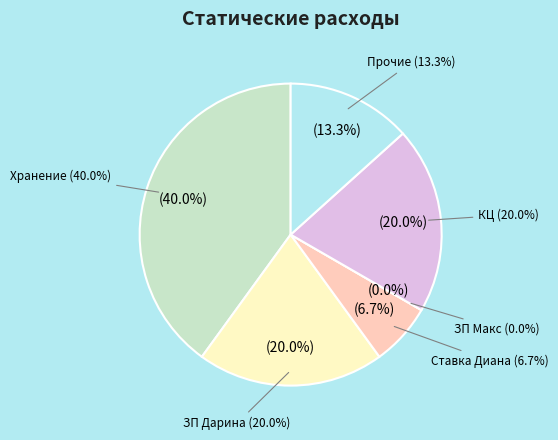

Rank the categories by value from highest to lowest.

Хранение, ЗП Дарина, КЦ, Прочие, Ставка Диана, ЗП Макс